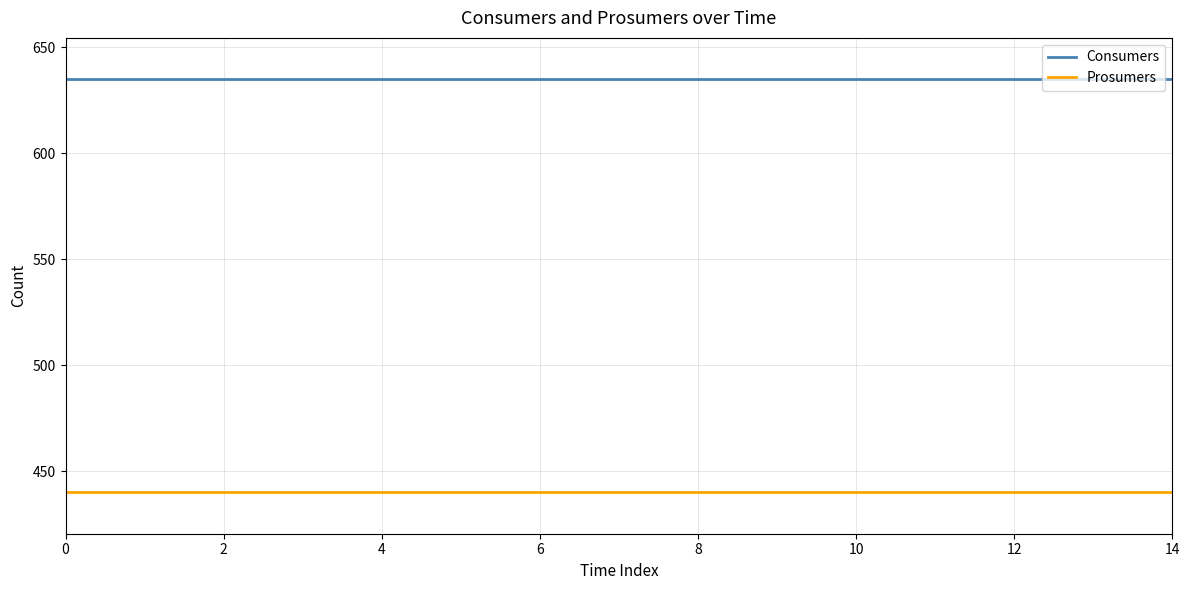

True or false: Consumers and Prosumers intersect in this chart.

False